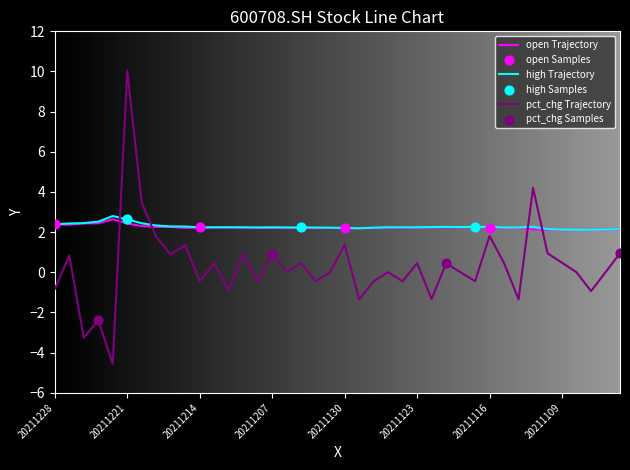

Which series has the widest spread of values?

pct_chg Trajectory